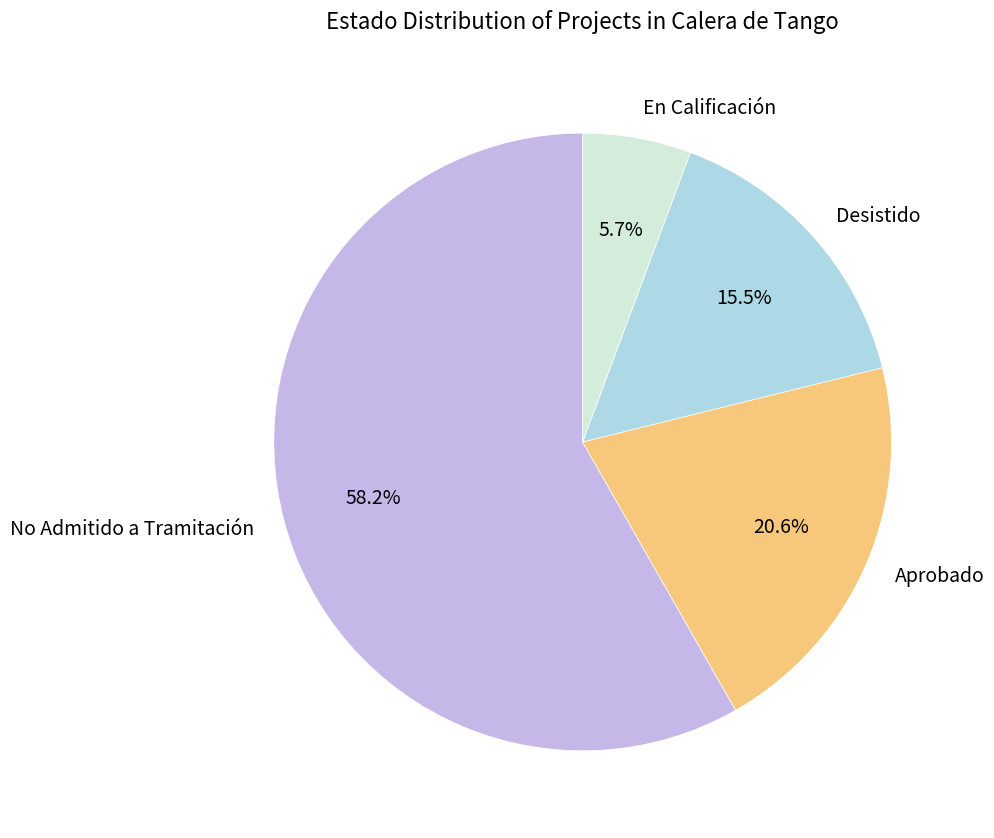

Rank the categories by value from highest to lowest.

No Admitido a Tramitación, Aprobado, Desistido, En Calificación